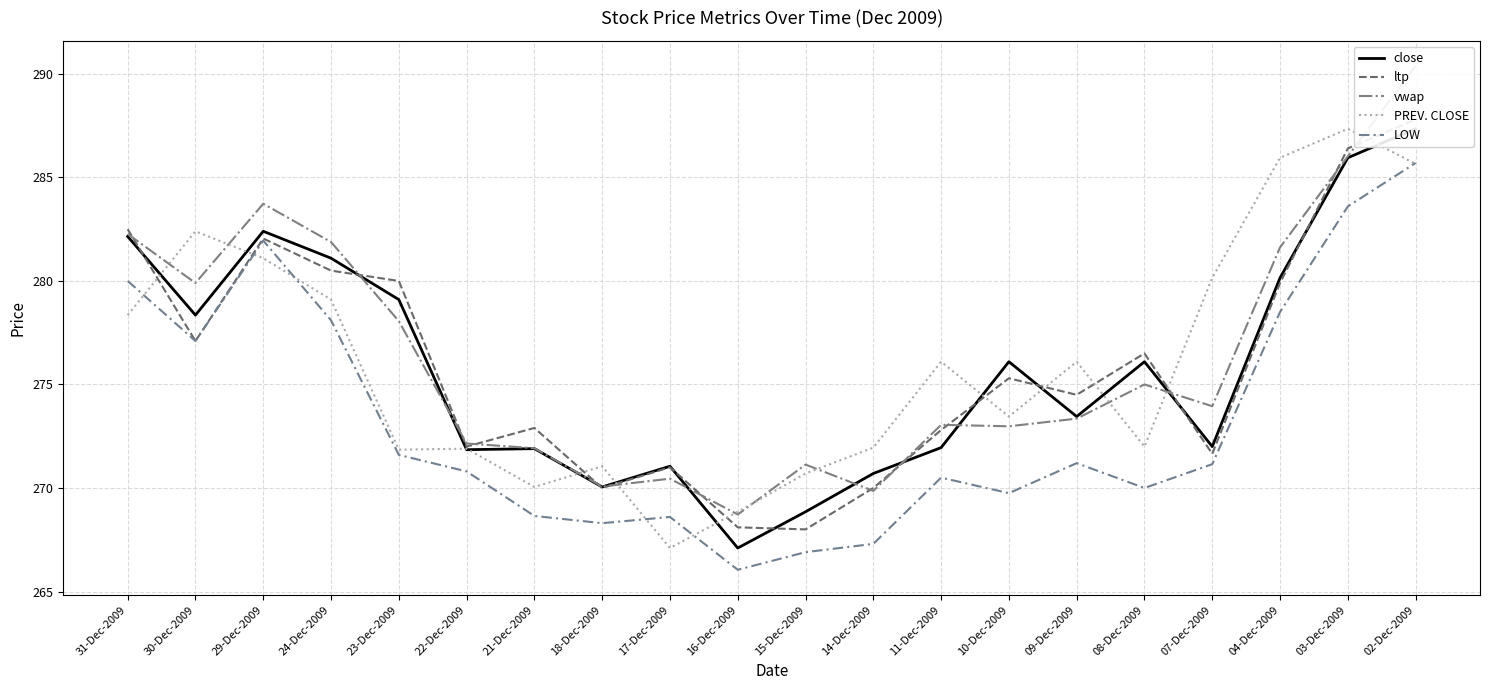

True or false: vwap has a value of 273.4 at 09-Dec-2009.

True